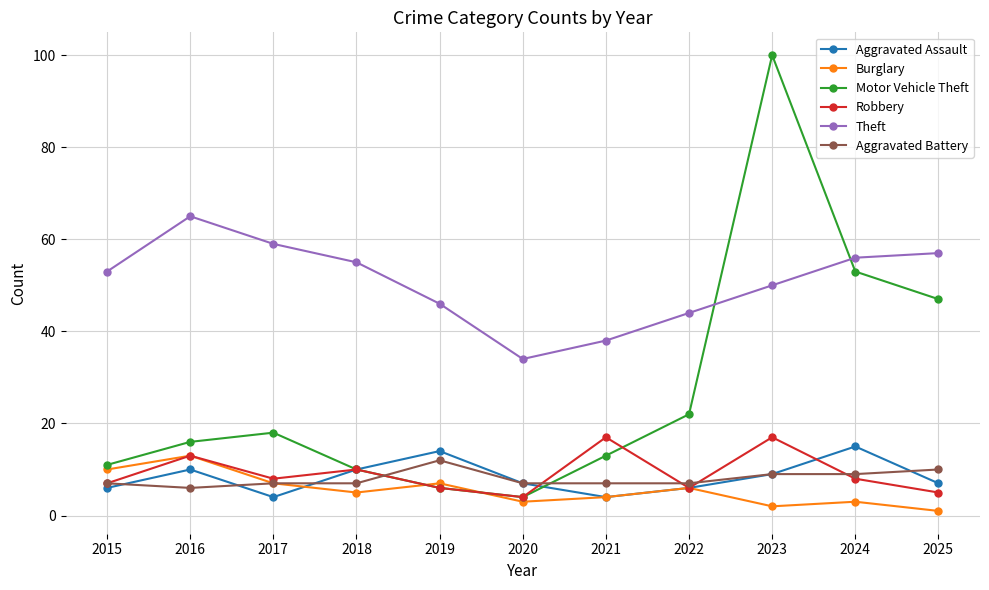

Reading left to right, transcribe all the data shown in this chart.

Aggravated Assault: 6	10	4	10	14	7	4	6	9	15	7
Burglary: 10	13	7	5	7	3	4	6	2	3	1
Motor Vehicle Theft: 11	16	18	10	6	4	13	22	100	53	47
Robbery: 7	13	8	10	6	4	17	6	17	8	5
Theft: 53	65	59	55	46	34	38	44	50	56	57
Aggravated Battery: 7	6	7	7	12	7	7	7	9	9	10